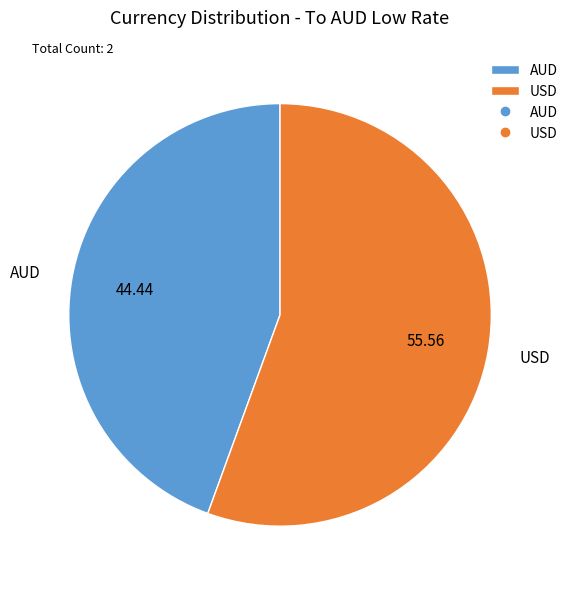

Rank the categories by value from highest to lowest.

USD, AUD